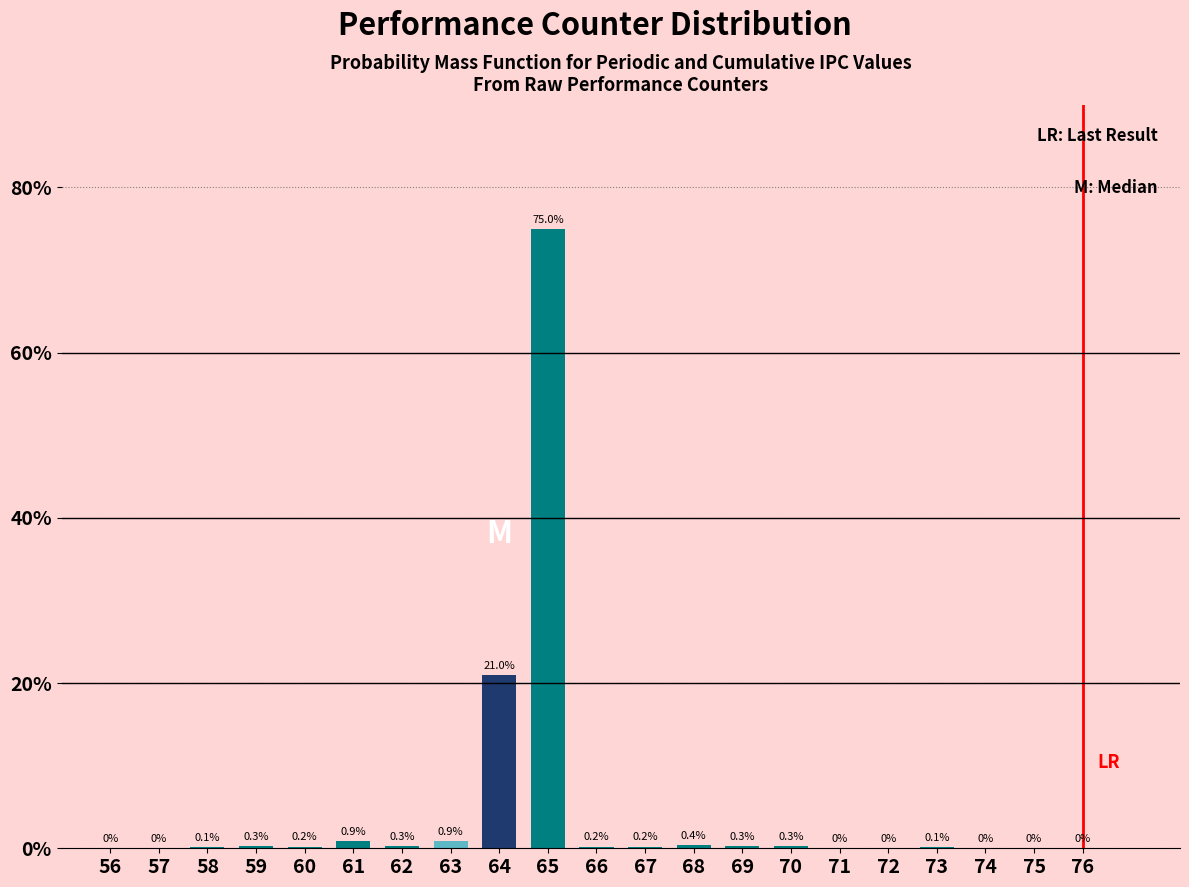

Reading right to left, transcribe all the data shown in this chart.

76=0.0	75=0.0	74=0.0	73=0.1	72=0.0	71=0.0	70=0.3	69=0.3	68=0.4	67=0.2	66=0.2	65=75.0	64=21.0	63=0.9	62=0.3	61=0.9	60=0.2	59=0.3	58=0.1	57=0.0	56=0.0